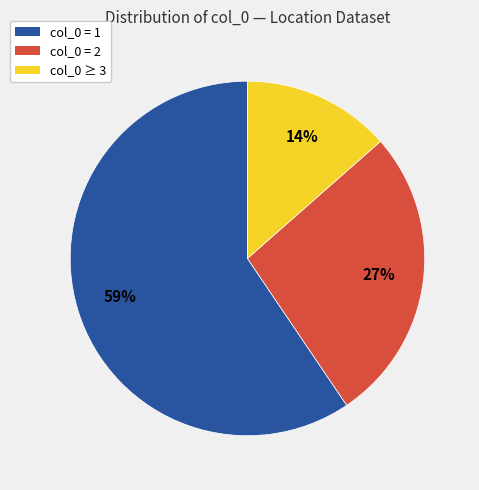

To the nearest percent, what is the average slice percentage?

33%